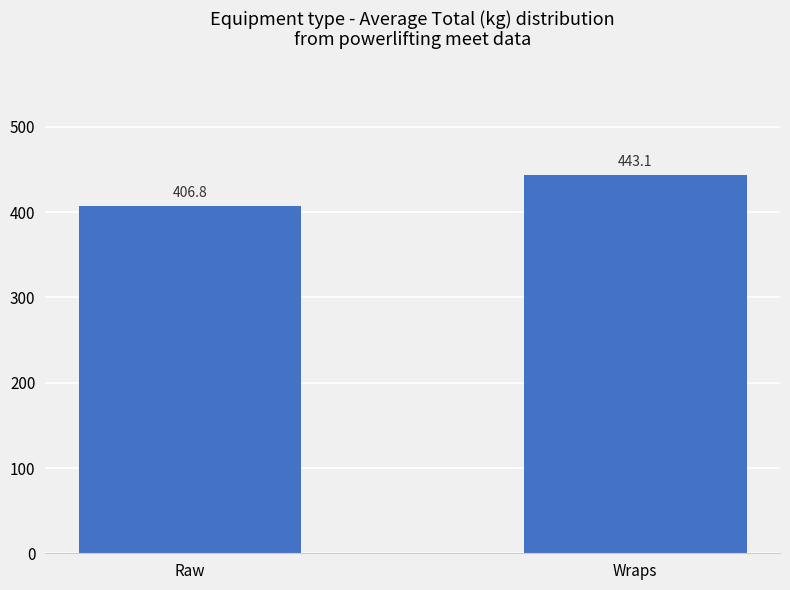

How many values are below 443?

1